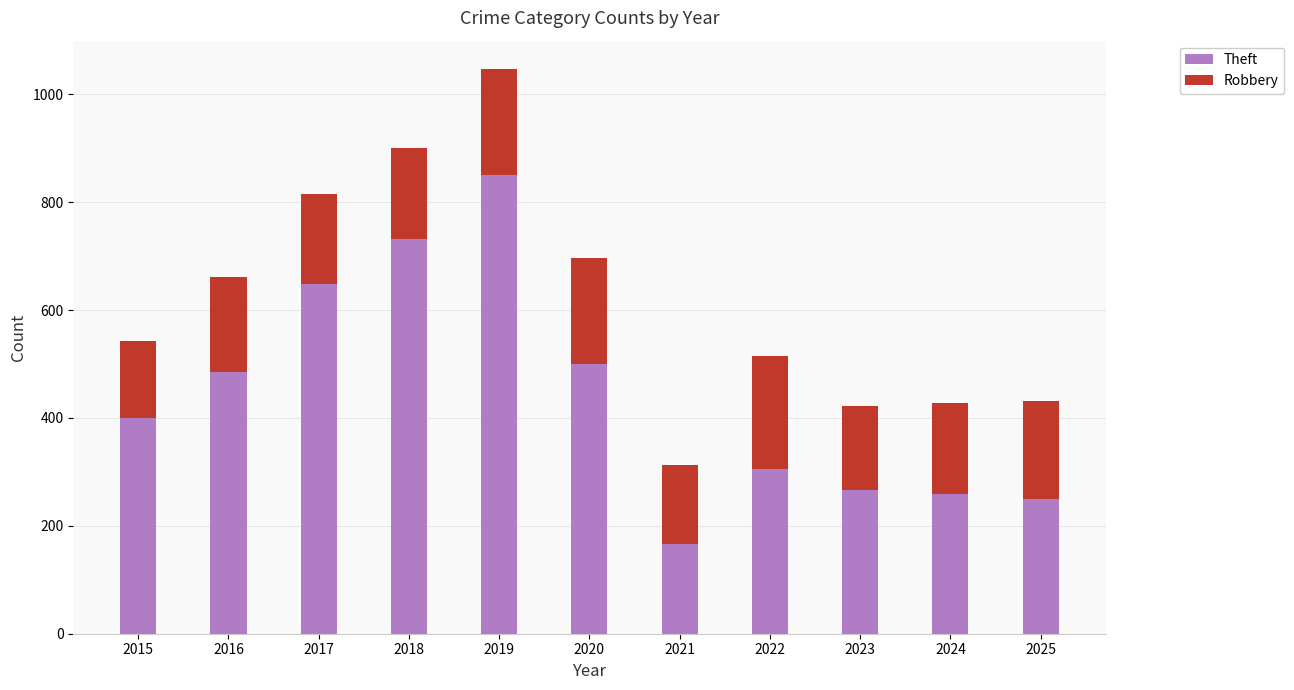

Reading left to right, what are the values for Theft?

400	485	649	731	851	500	167	305	267	259	250